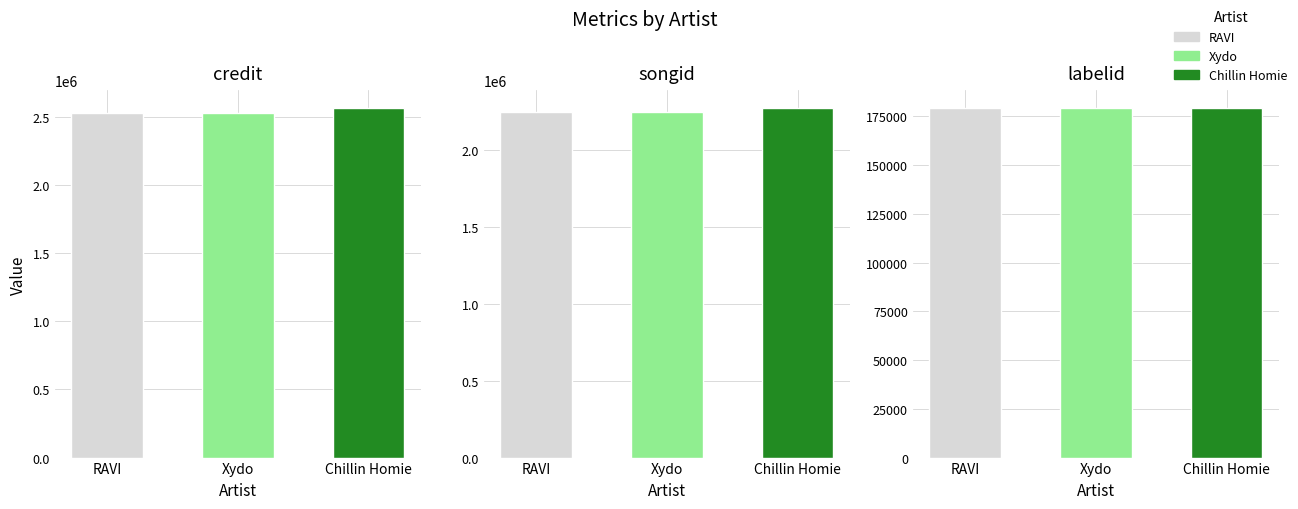

Which series has the largest range (max minus min)?

credit